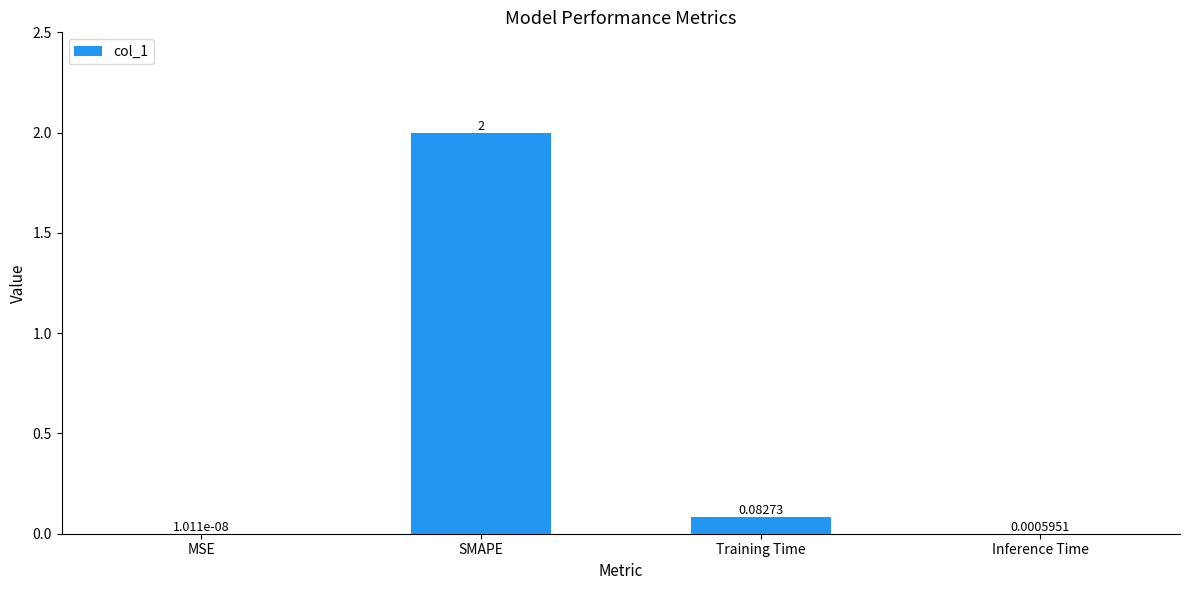

Which category has the highest value across all series?

SMAPE